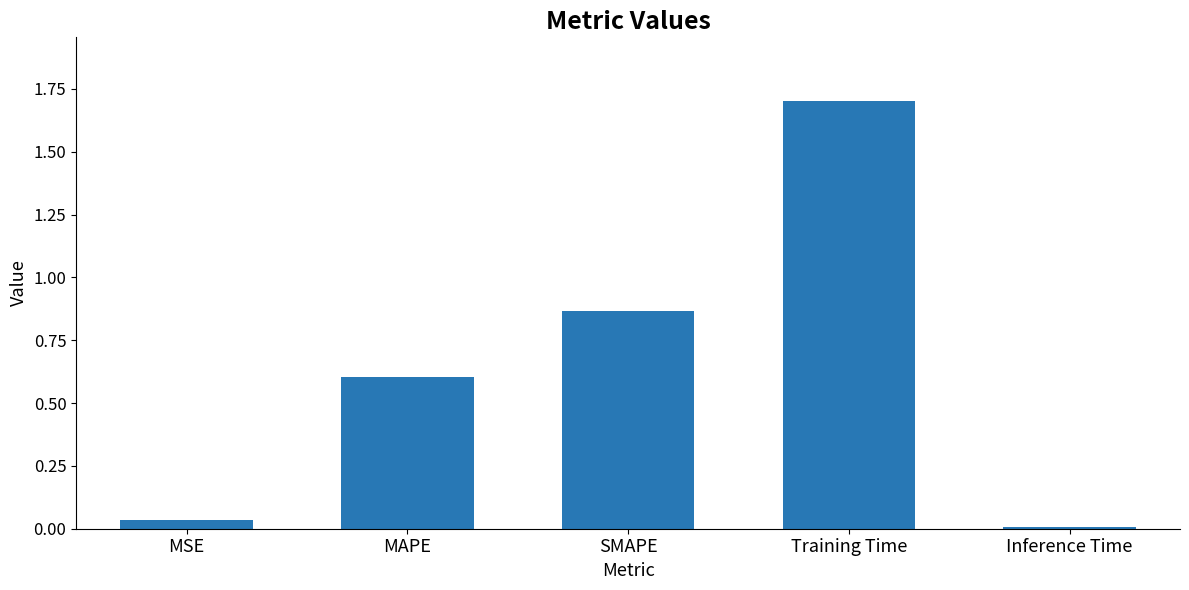

The chart shows a value of 0.7 at Training Time. True or false?

False